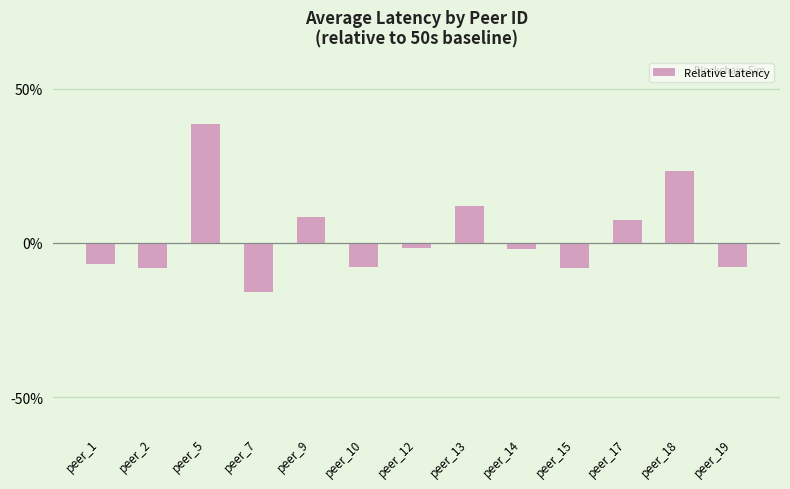

True or false: the data shows -3.7 at peer_19.

False